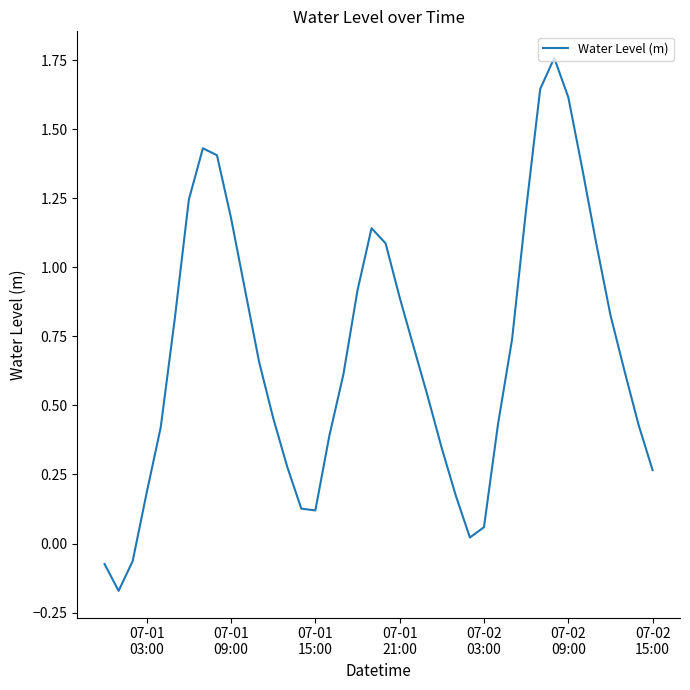

What is the difference between the maximum and minimum values?

1.9